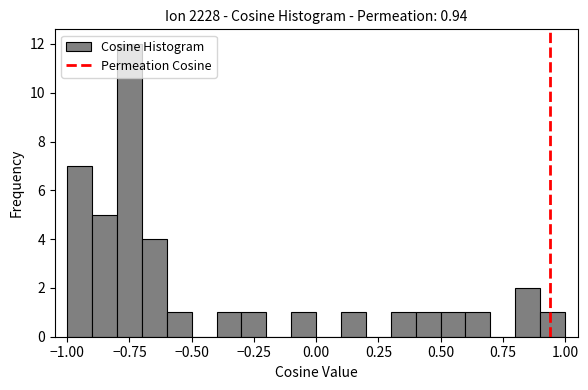

Around what value on the x-axis is the tallest bar? Give the approximate position of its centre, as read against the axis.

-0.75